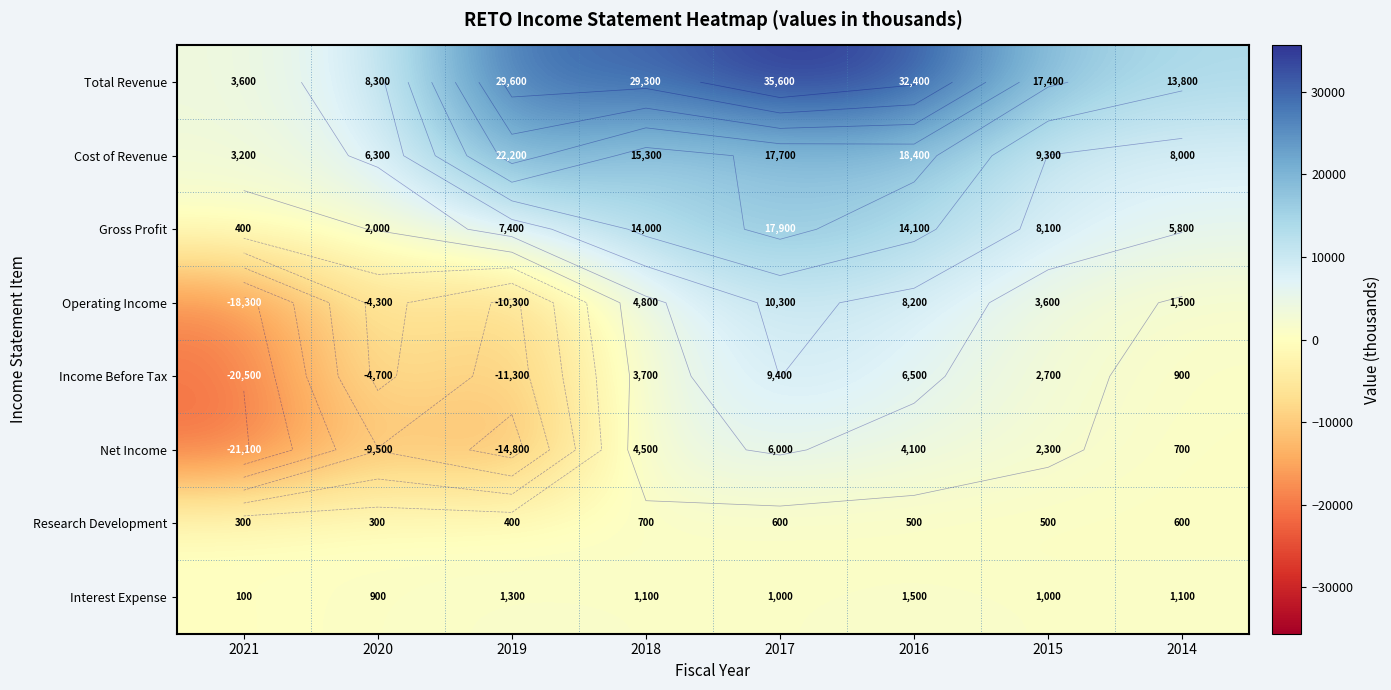

The Research Development series shows 600 at 2014. True or false?

True